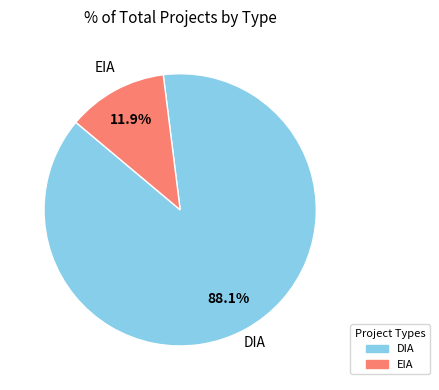

Is there any slice that represents more than half of the pie?

Yes